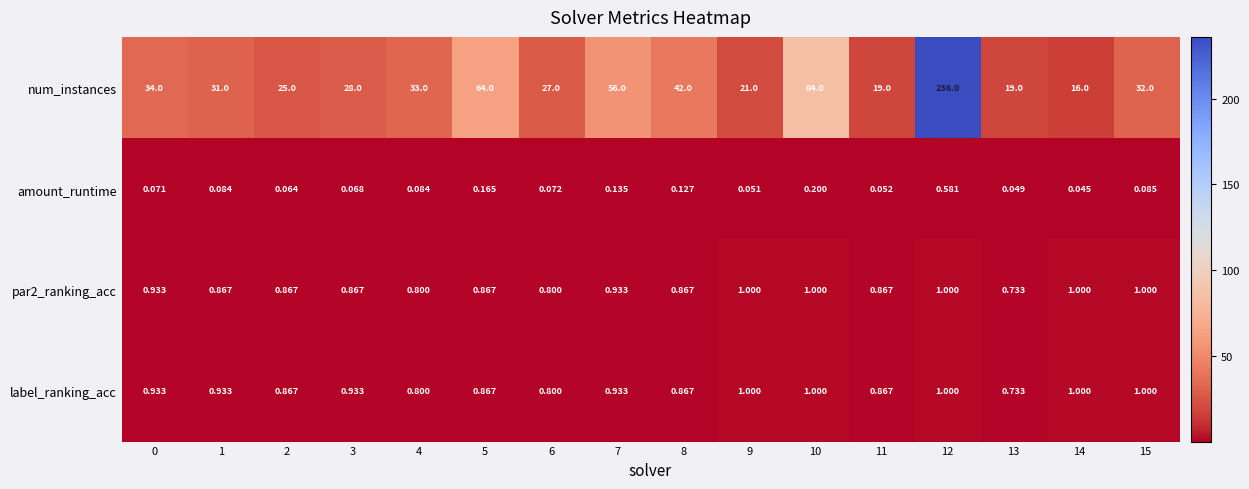

Is the value of amount_runtime at 14 greater than the value of par2_ranking_acc at 0?

No